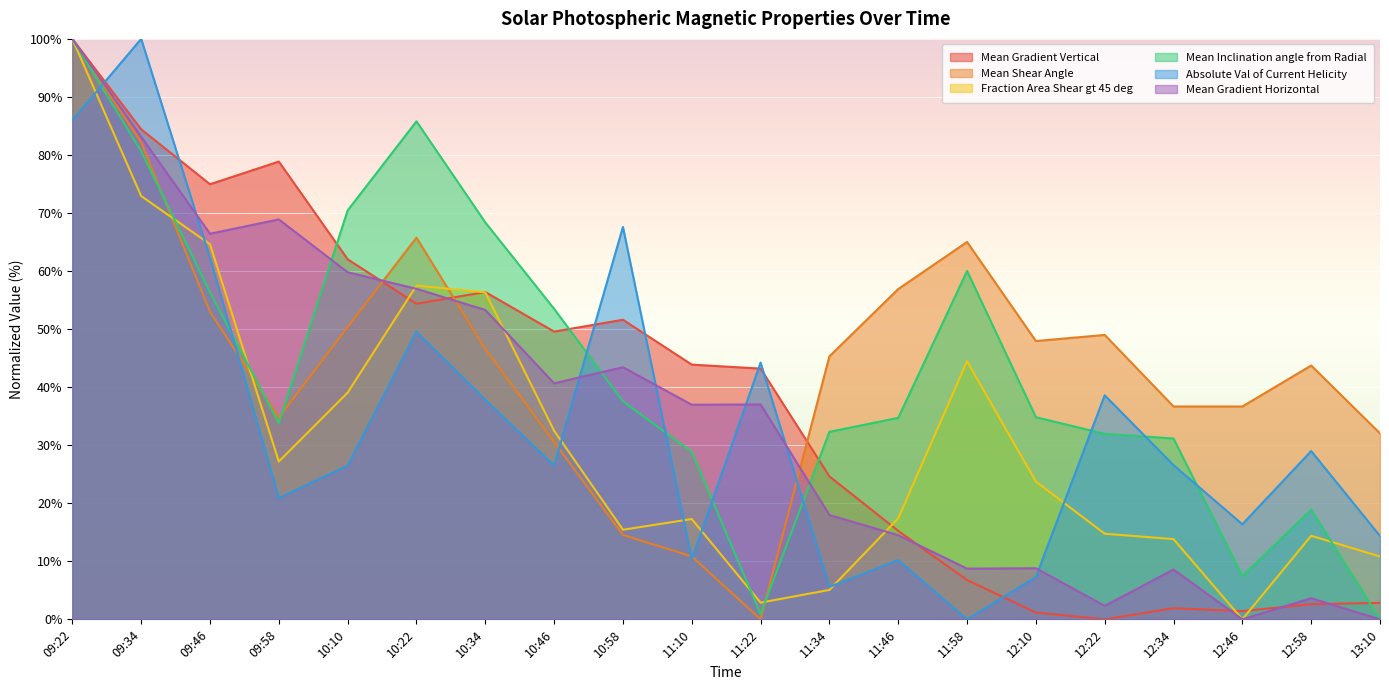

How many values in Mean Shear Angle are above zero?

19